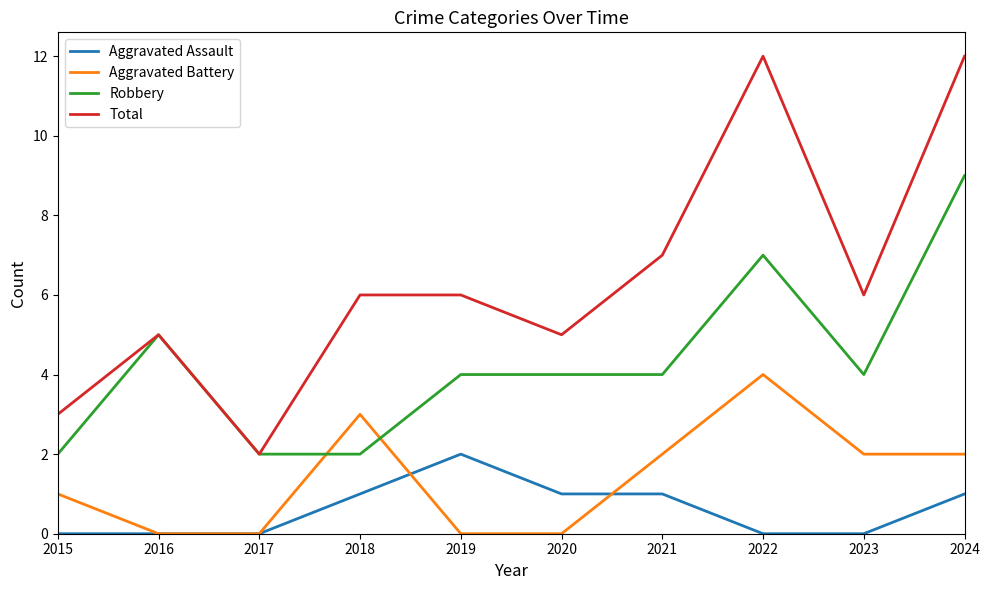

Count the Aggravated Battery values in the range 0 to 2.

8